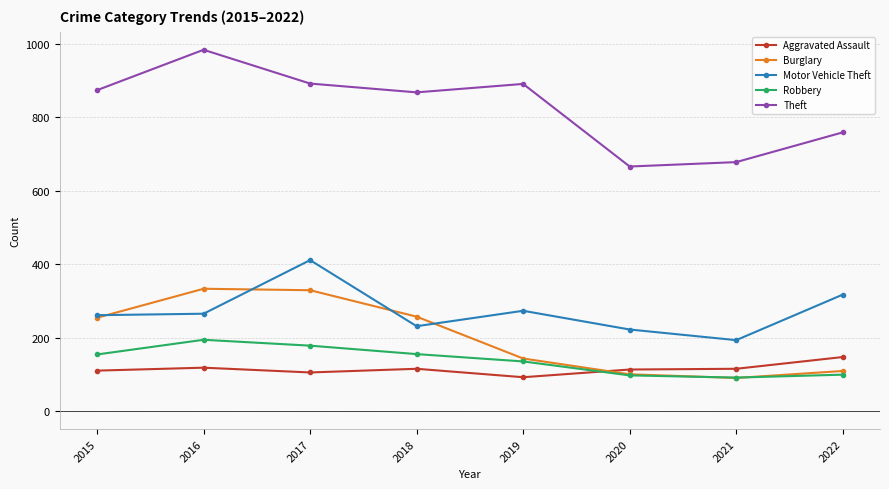

Which series has the widest spread of values?

Theft